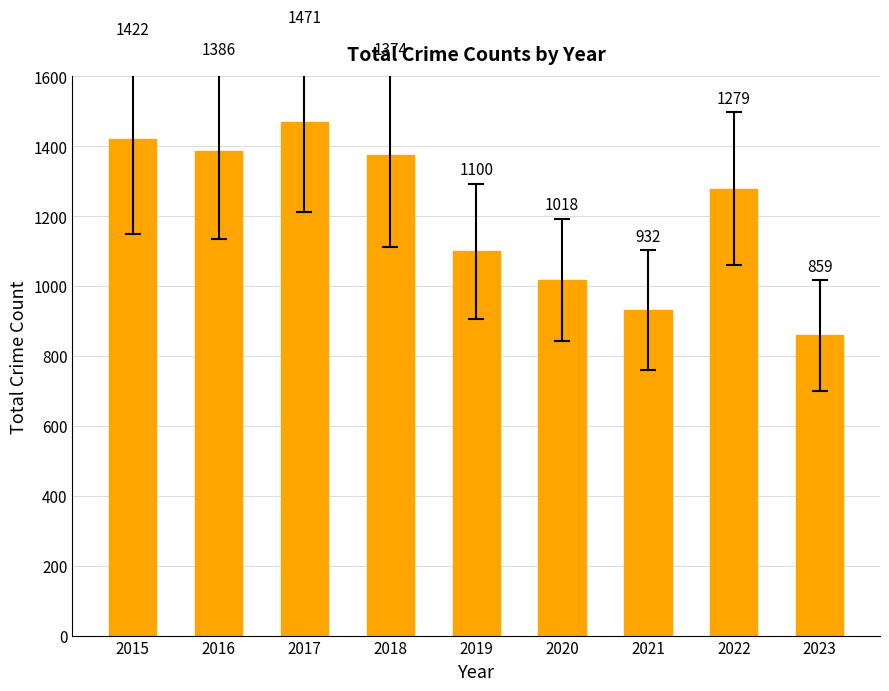

Rank the categories by value from lowest to highest.

2023, 2021, 2020, 2019, 2022, 2018, 2016, 2015, 2017